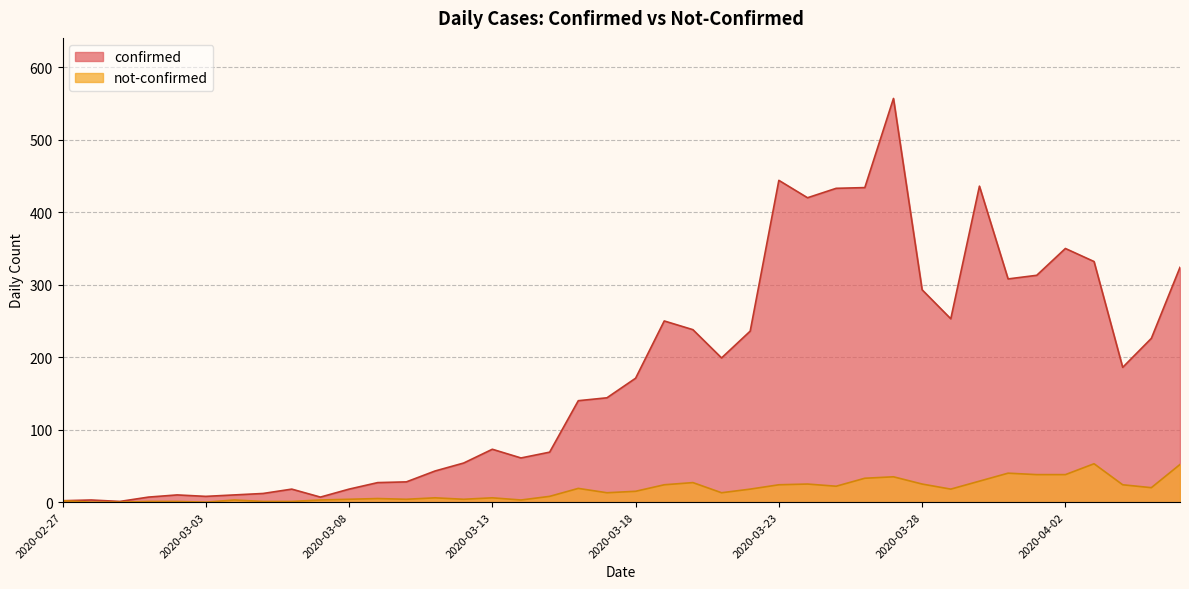

True or false: confirmed and not-confirmed intersect in this chart.

False